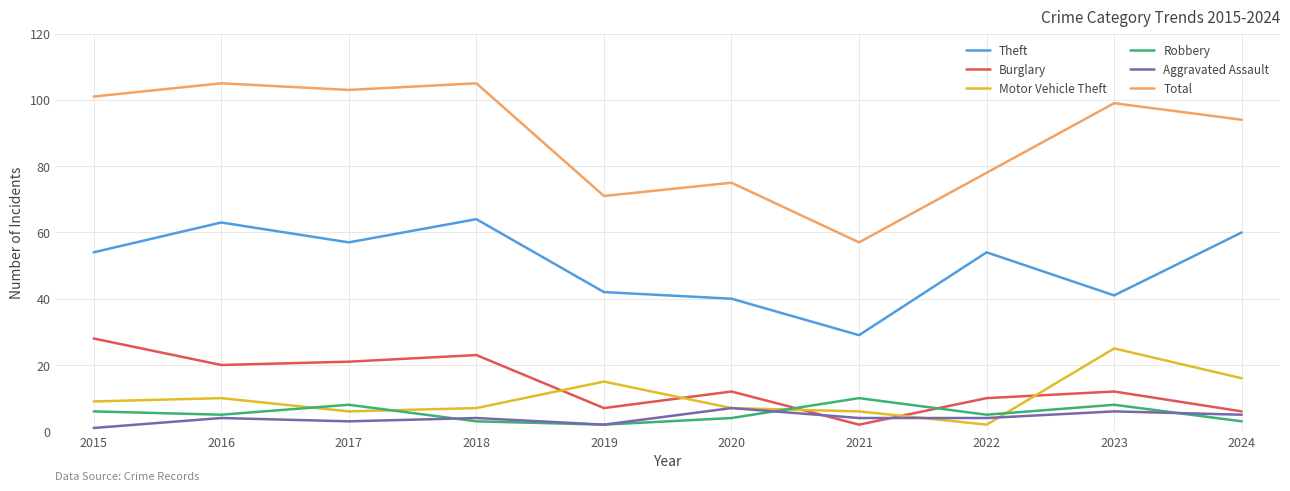

What is the difference between the highest and lowest values at 2021?

55